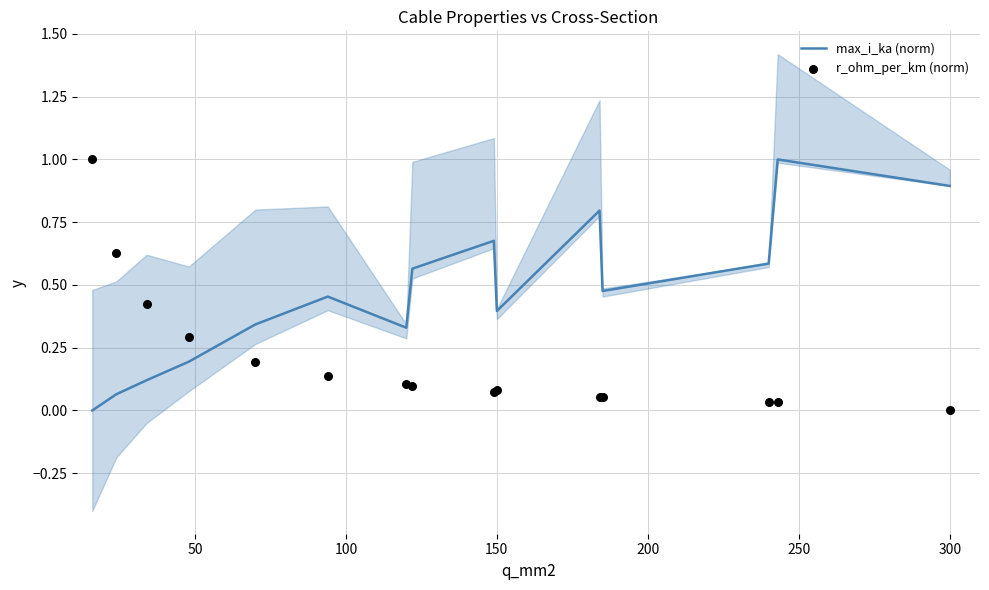

Which series has the widest spread of Y values?

max_i_ka (norm)